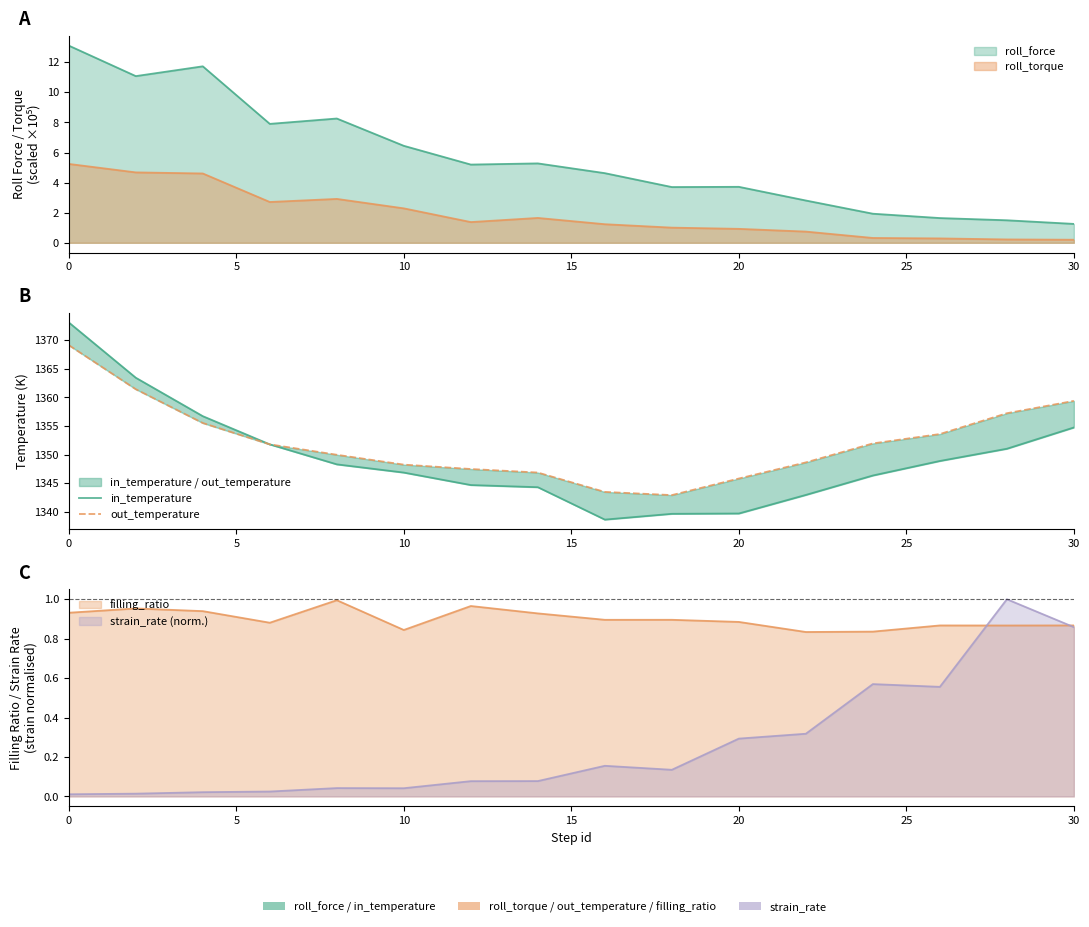

What is the sum of all in_temperature values?

21590.8